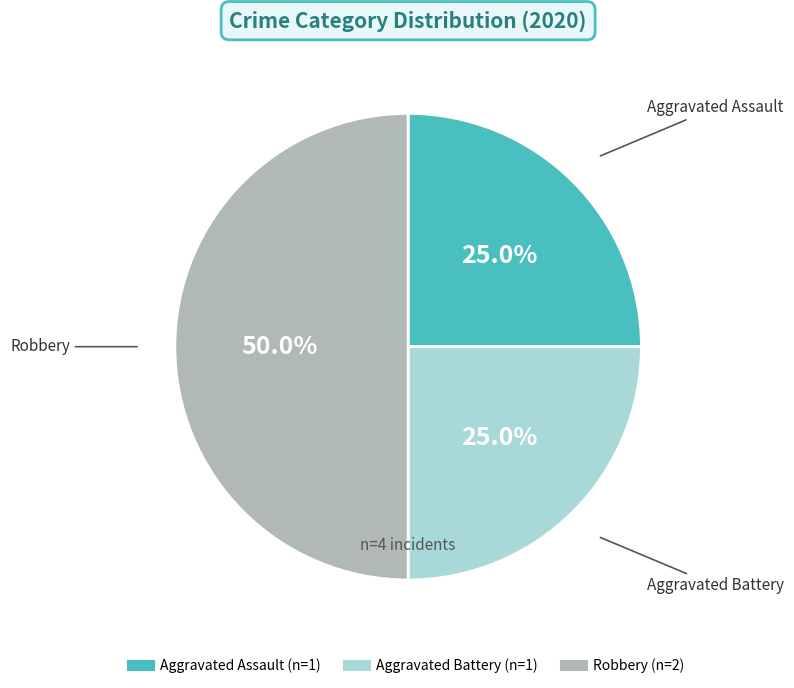

What percentage is NOT represented by Robbery?

50.0%